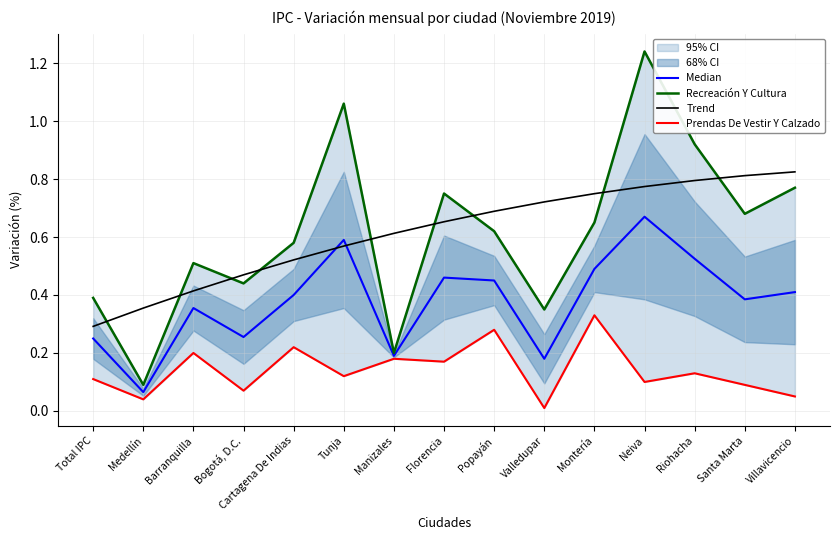

Reading right to left, what are all the values shown in this chart?

Median: 0.4	0.4	0.5	0.7	0.5	0.2	0.5	0.5	0.2	0.6	0.4	0.3	0.4	0.1	0.2
Recreación Y Cultura: 0.8	0.7	0.9	1.2	0.7	0.3	0.6	0.8	0.2	1.1	0.6	0.4	0.5	0.1	0.4
Trend: 0.8	0.8	0.8	0.8	0.7	0.7	0.7	0.7	0.6	0.6	0.5	0.5	0.4	0.4	0.3
Prendas De Vestir Y Calzado: 0.1	0.1	0.1	0.1	0.3	0.0	0.3	0.2	0.2	0.1	0.2	0.1	0.2	0.0	0.1